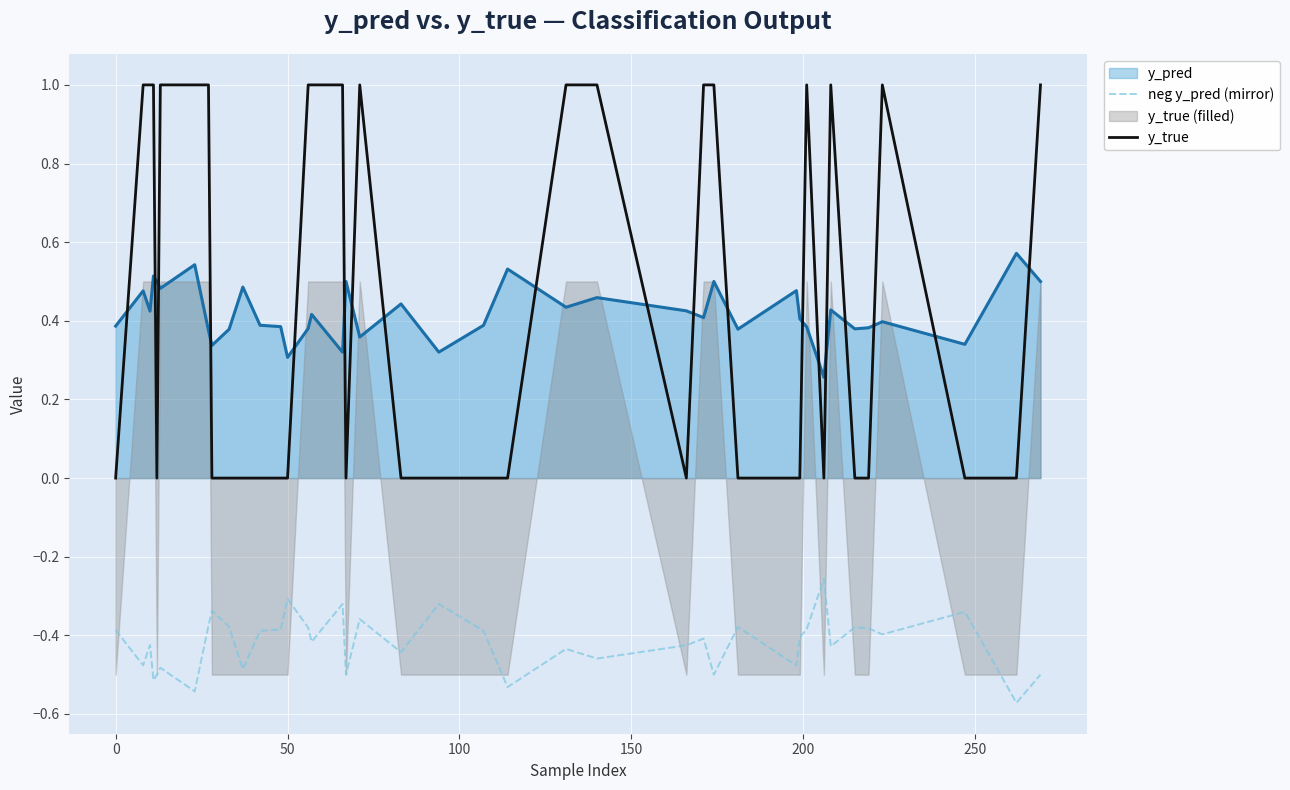

What is the value of the neg y_pred (mirror) point at the 2nd from the left?

-0.5